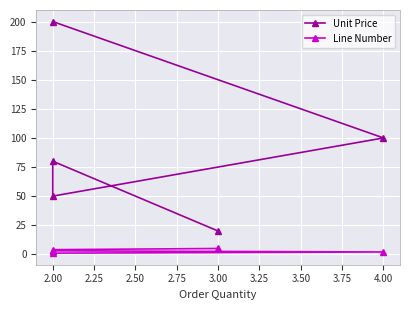

What is the smallest value displayed?

1